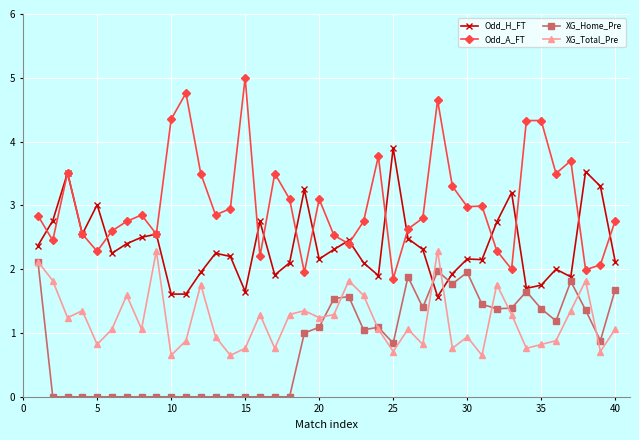

How many data points in XG_Total_Pre are less than 1?

16